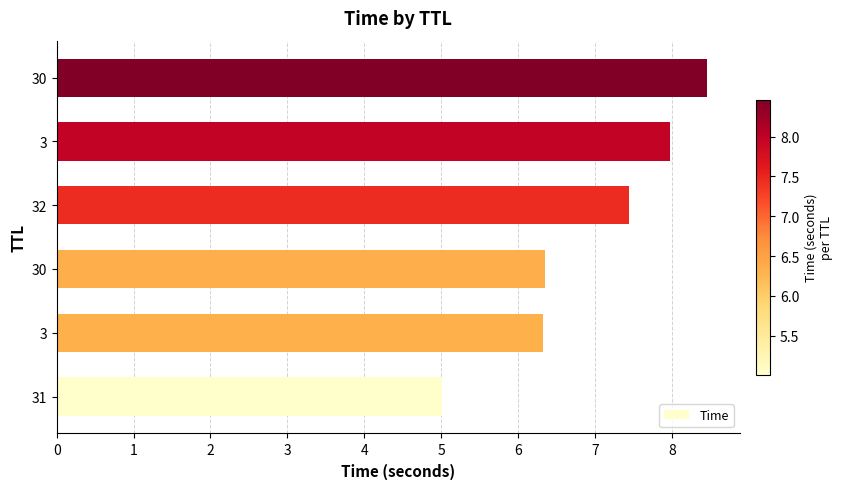

The chart shows a value of 7.4 at 32. True or false?

True